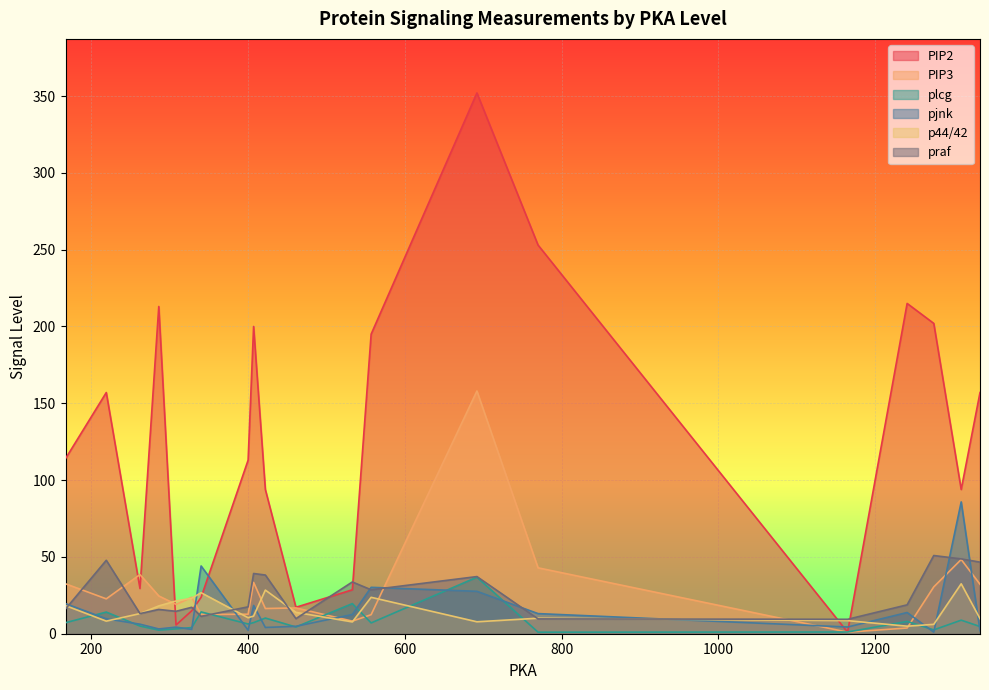

What is the highest value of the pjnk series?

85.8